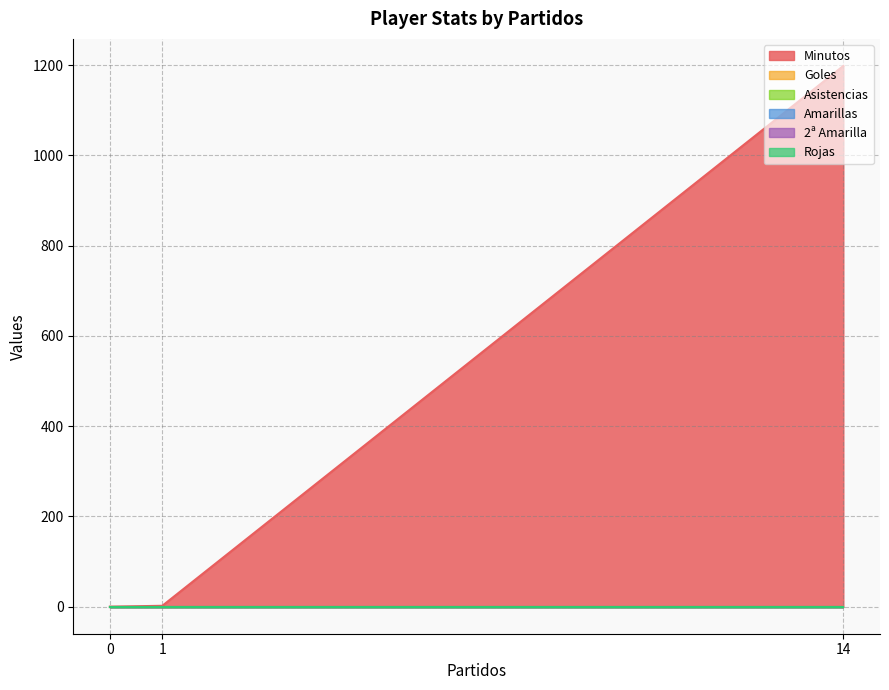

Where is Goles nearest to the value 0?

14